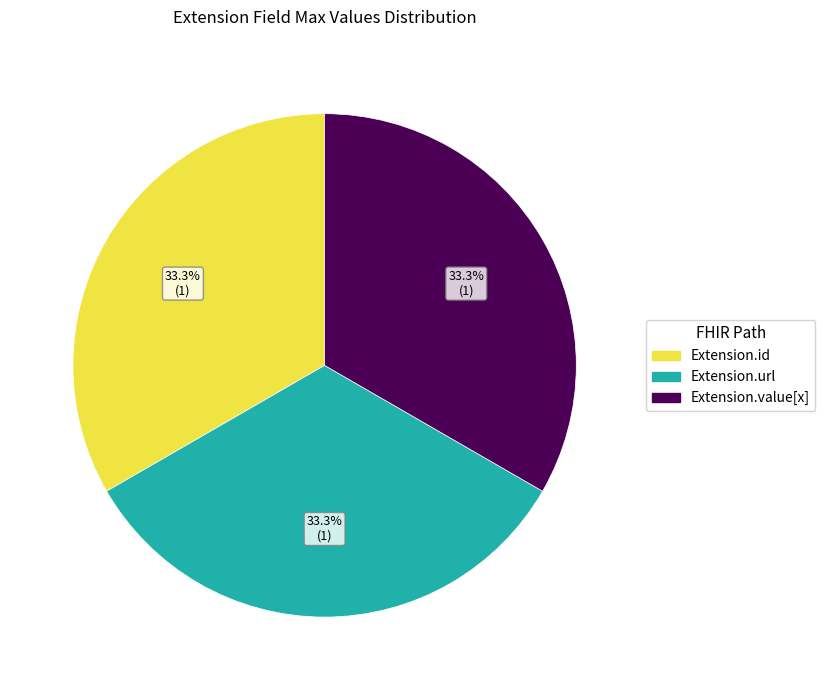

How many segments does this pie chart have?

3